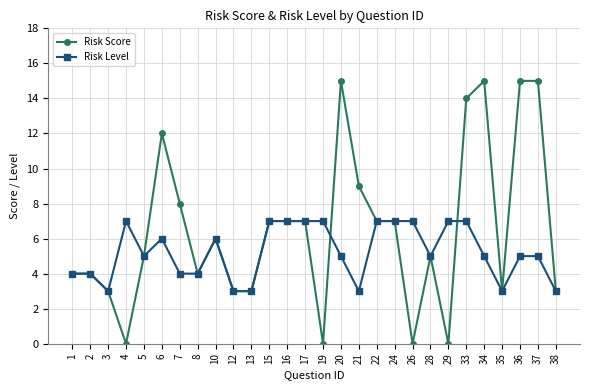

What is the value of the Risk Score point at the 14th from the left?

7